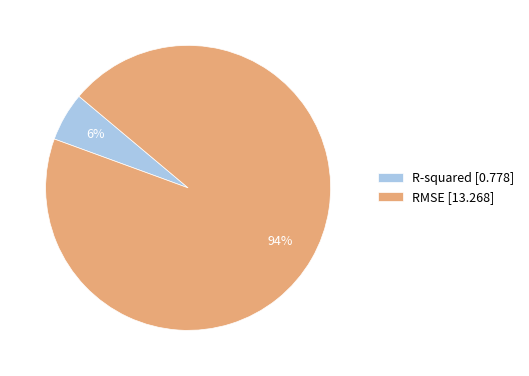

Do RMSE and R-squared together represent more than half of the pie?

Yes